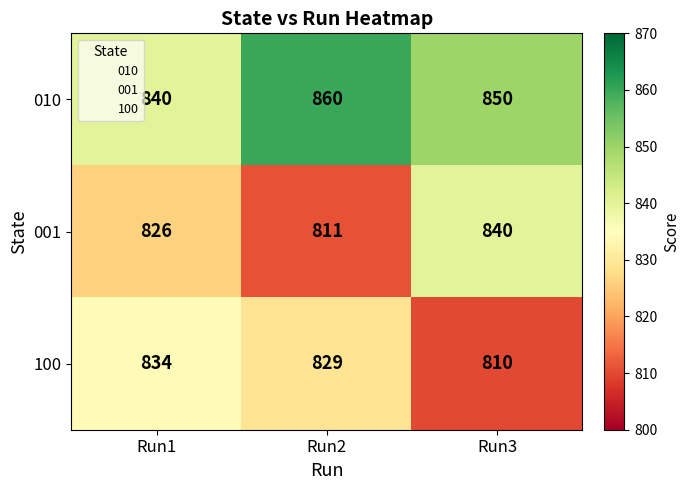

How many 100 values are between 810 and 834?

3